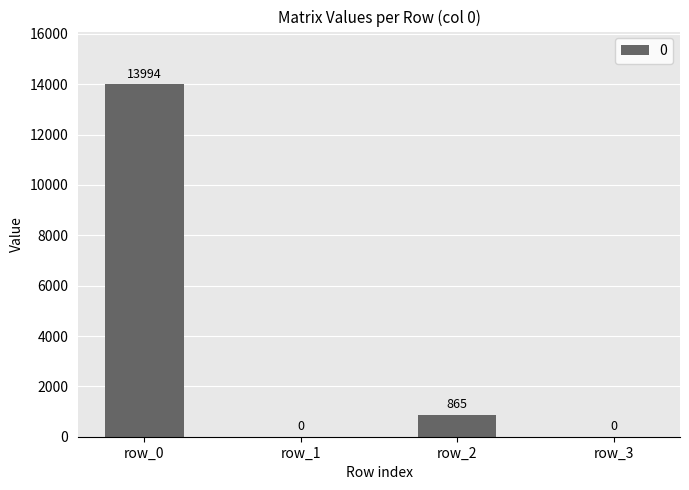

What is the greatest value displayed?

13994